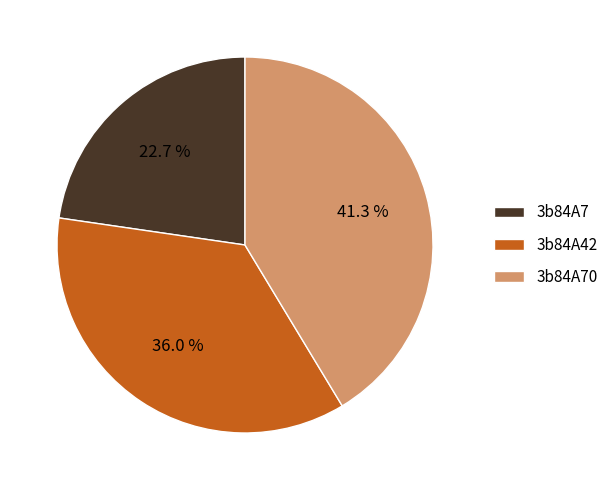

Which slice is the smallest?

3b84A7